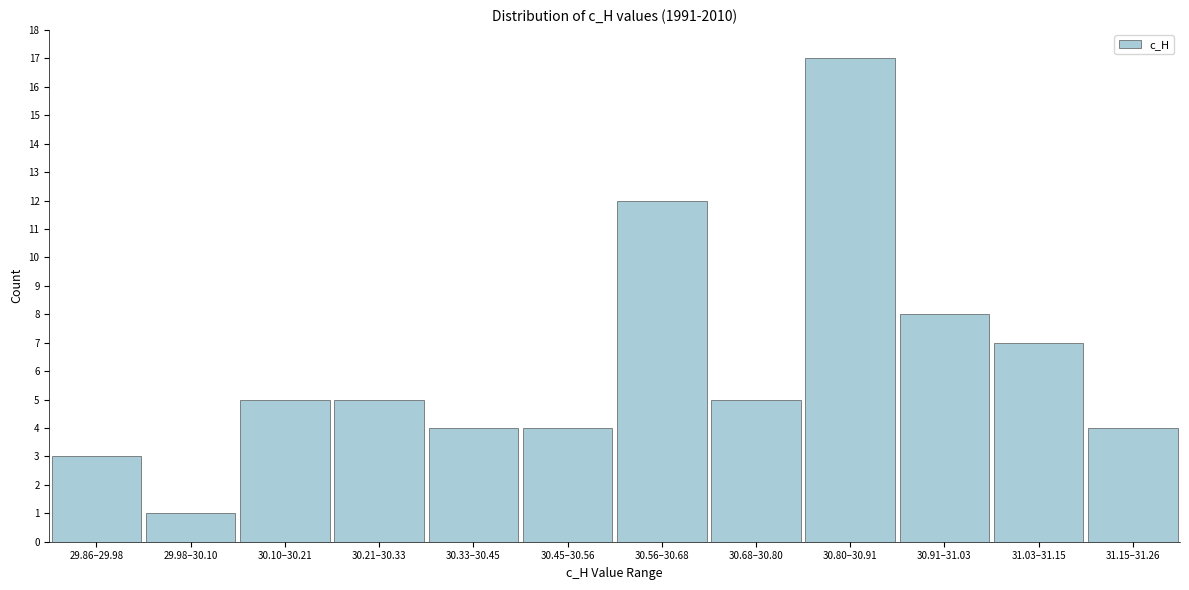

Reading left to right, list all the values displayed in this chart.

29.86–29.98=3	29.98–30.10=1	30.10–30.21=5	30.21–30.33=5	30.33–30.45=4	30.45–30.56=4	30.56–30.68=12	30.68–30.80=5	30.80–30.91=17	30.91–31.03=8	31.03–31.15=7	31.15–31.26=4